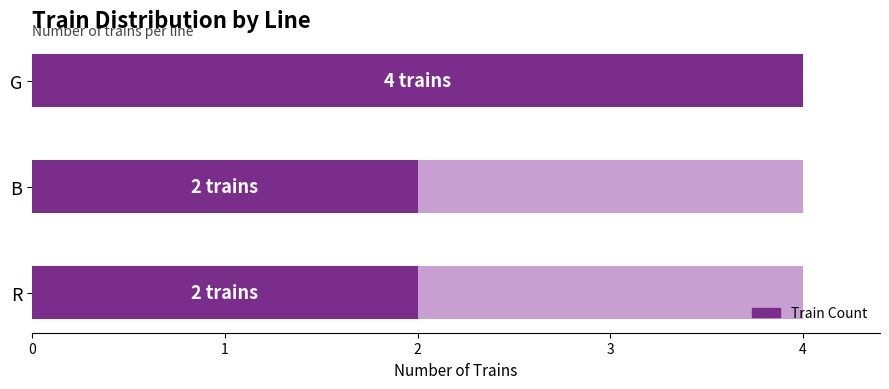

How many values exceed 2?

1